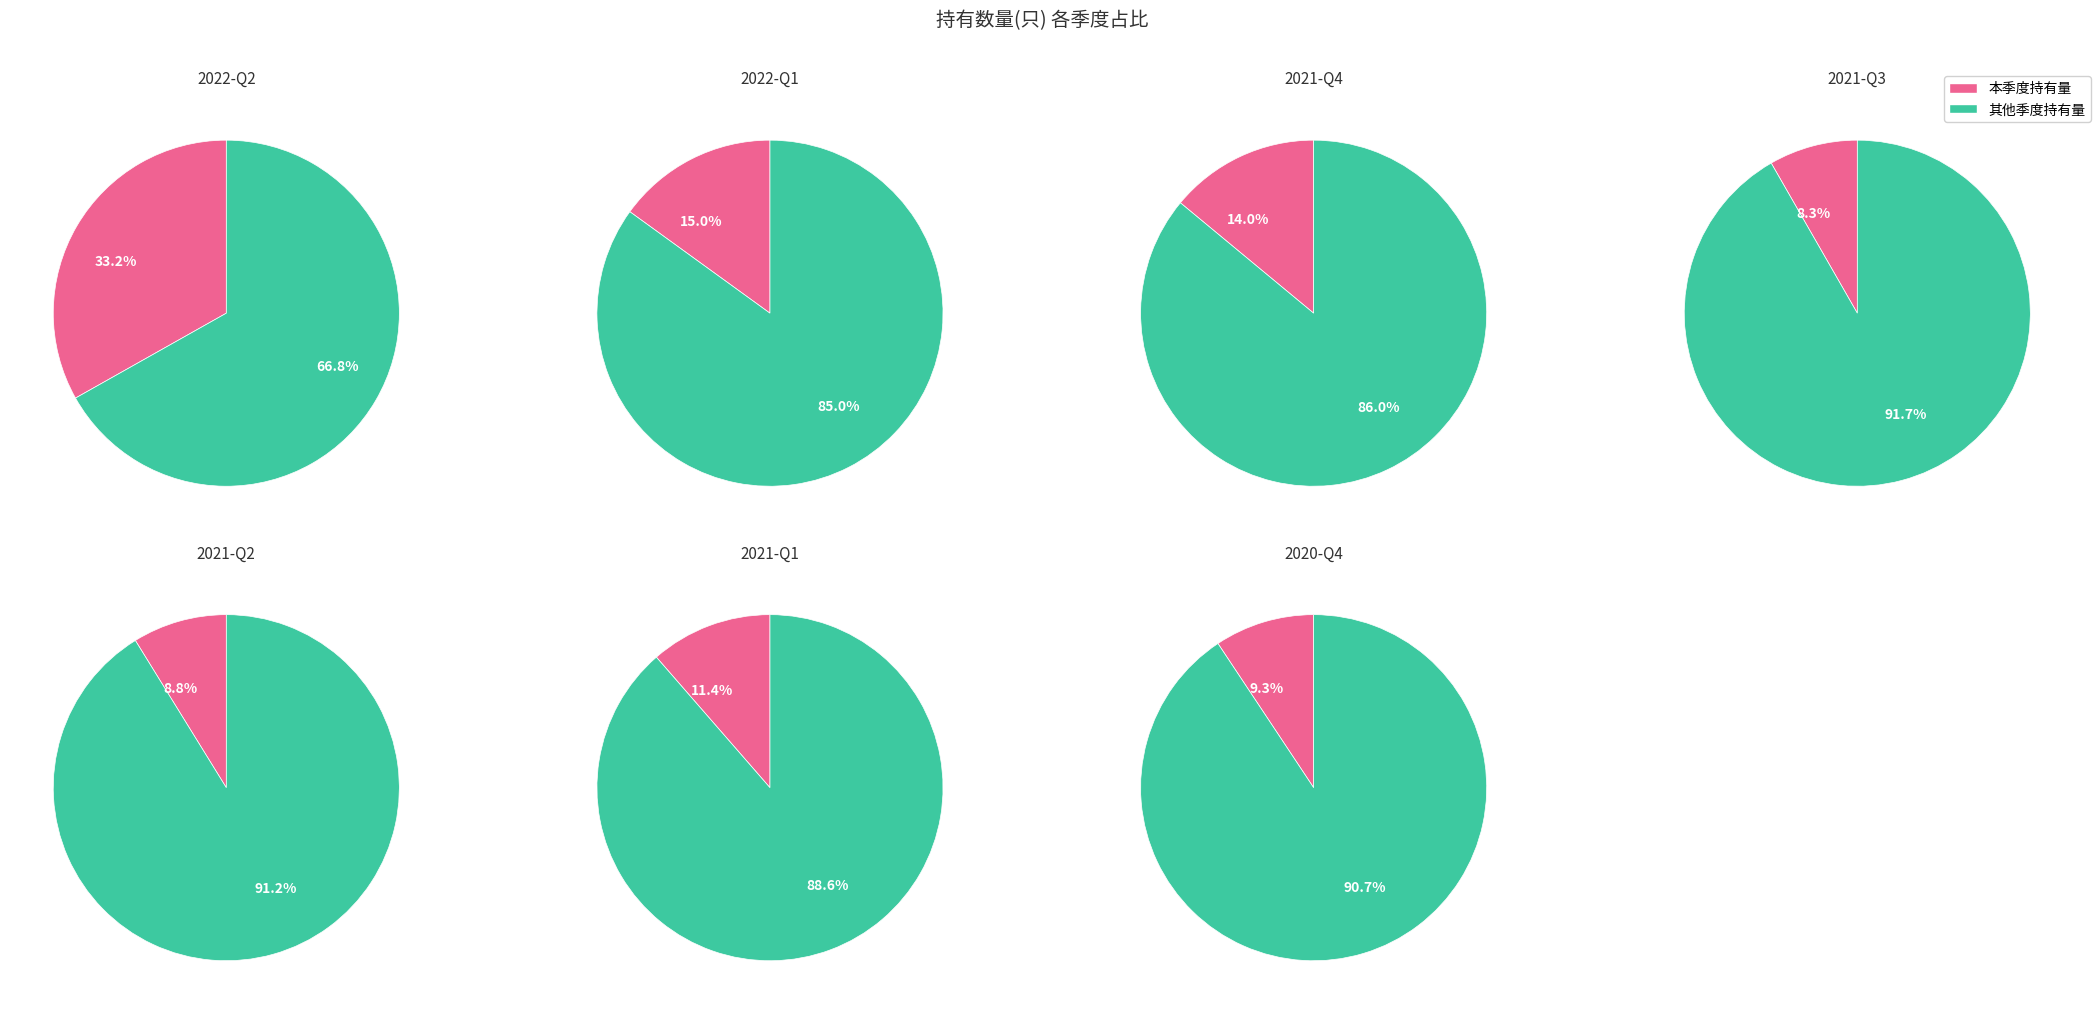

True or false: 2020-Q4 accounts for 9% of the total.

True